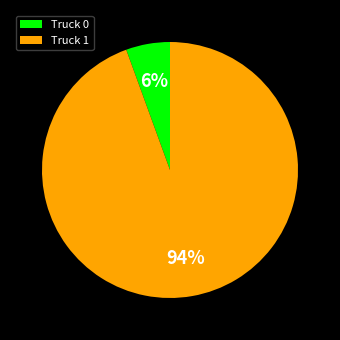

Is the sum of Truck 0 and Truck 1 greater than half?

Yes